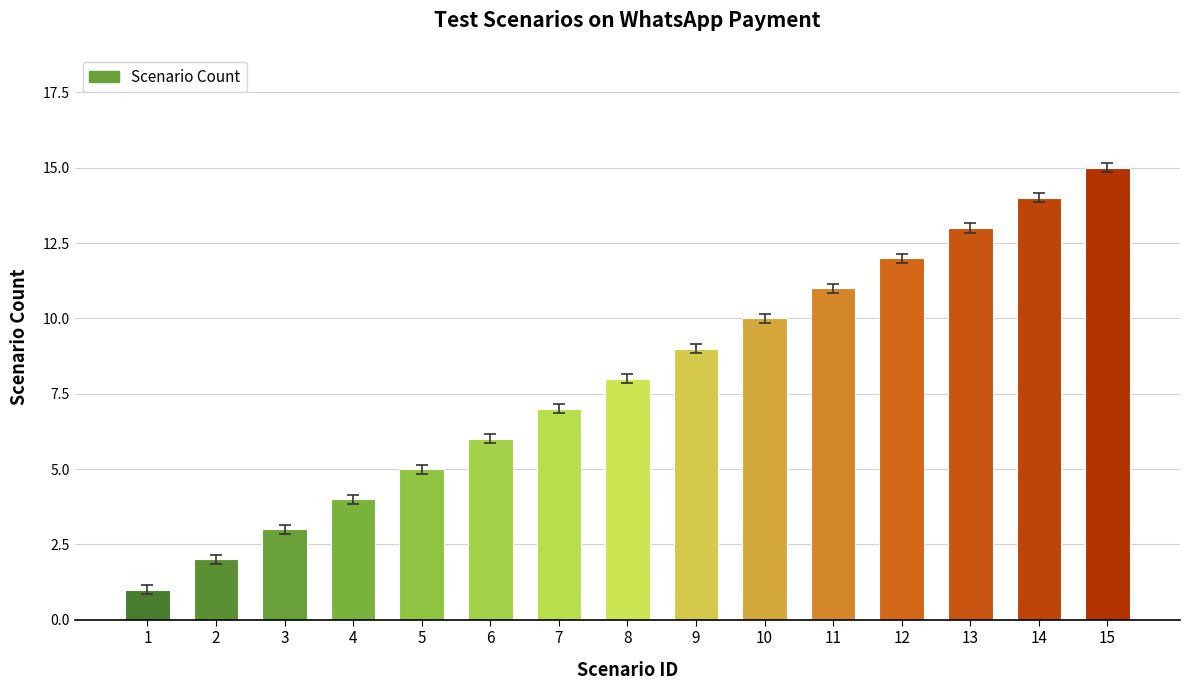

True or false: the data shows 16 at 11.

False